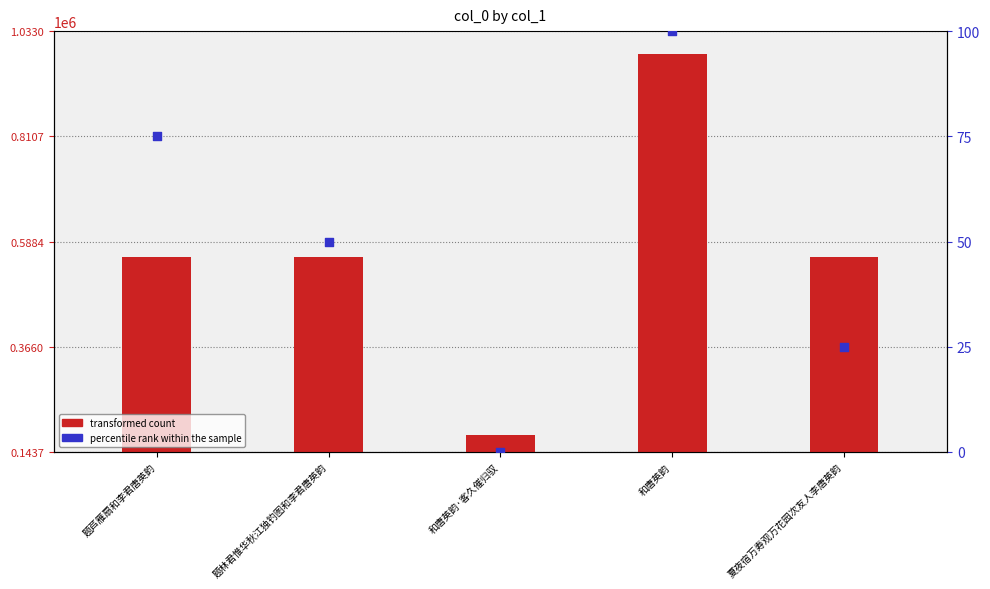

Which series has the largest Y range (max minus min)?

transformed count